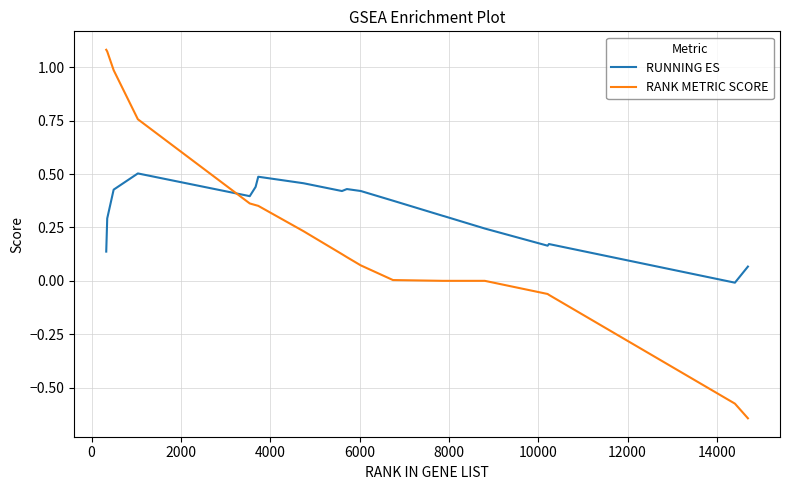

List the series in order of their peak value, highest first.

RANK METRIC SCORE, RUNNING ES